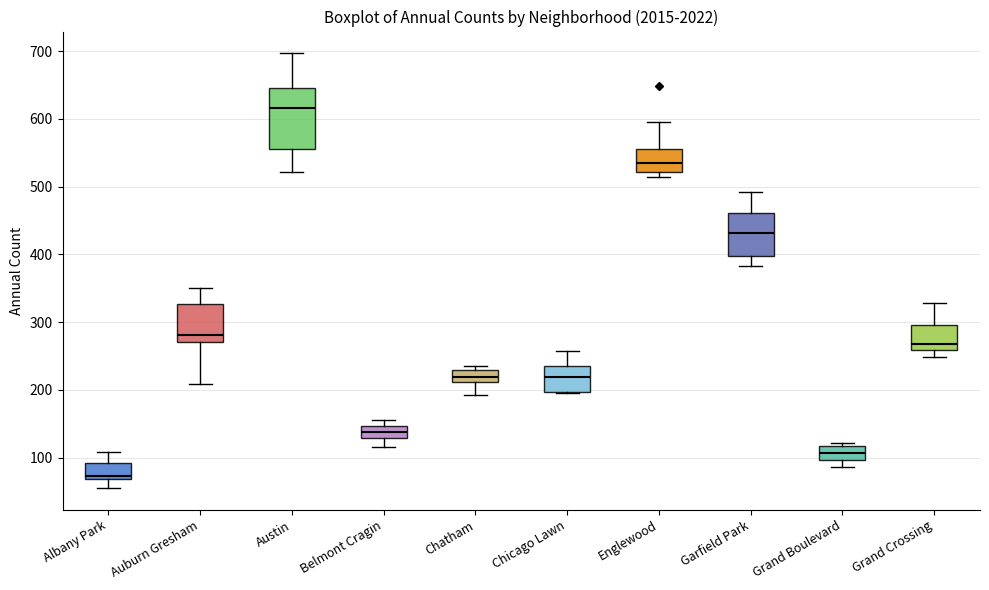

Reading left to right, read every box against the y-axis: the position of its median line, the range the box covers, and the ends of its whiskers. The values are not printed on the chart, so give them approximately, as read against the axis.

Albany Park: median 70 (just above the box's lower edge), box 70 to 90, whiskers 60 to 110
Auburn Gresham: median 280, box 270 to 330, whiskers 210 to 350
Austin: median 620, box 560 to 650, whiskers 520 to 700
Belmont Cragin: median 140, box 130 to 150, whiskers 120 to 160
Chatham: median 220, box 210 to 230, whiskers 190 to 240
Chicago Lawn: median 220, box 200 to 240, whiskers 200 to 260
Englewood: median 530, box 520 to 560, whiskers 510 to 600
Garfield Park: median 430, box 400 to 460, whiskers 380 to 490
Grand Boulevard: median 110, box 100 to 120, whiskers 90 to 120 (just above the box's upper edge)
Grand Crossing: median 270, box 260 to 300, whiskers 250 to 330